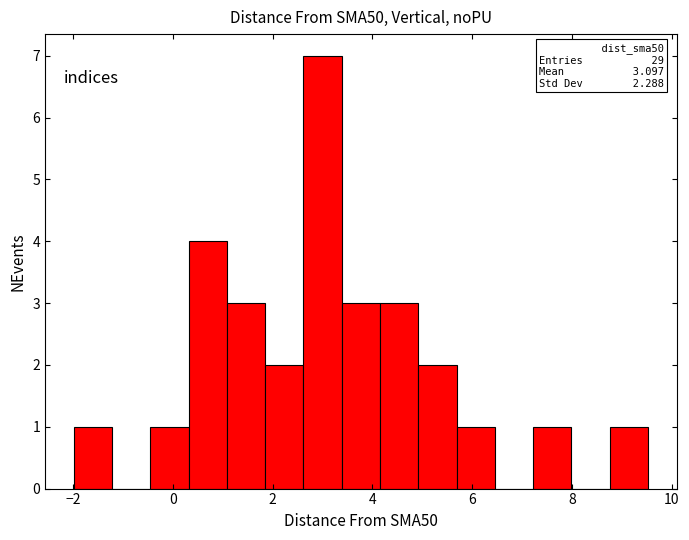

Around what value on the x-axis is the tallest bar? Give the approximate position of its centre, as read against the axis.

3.0